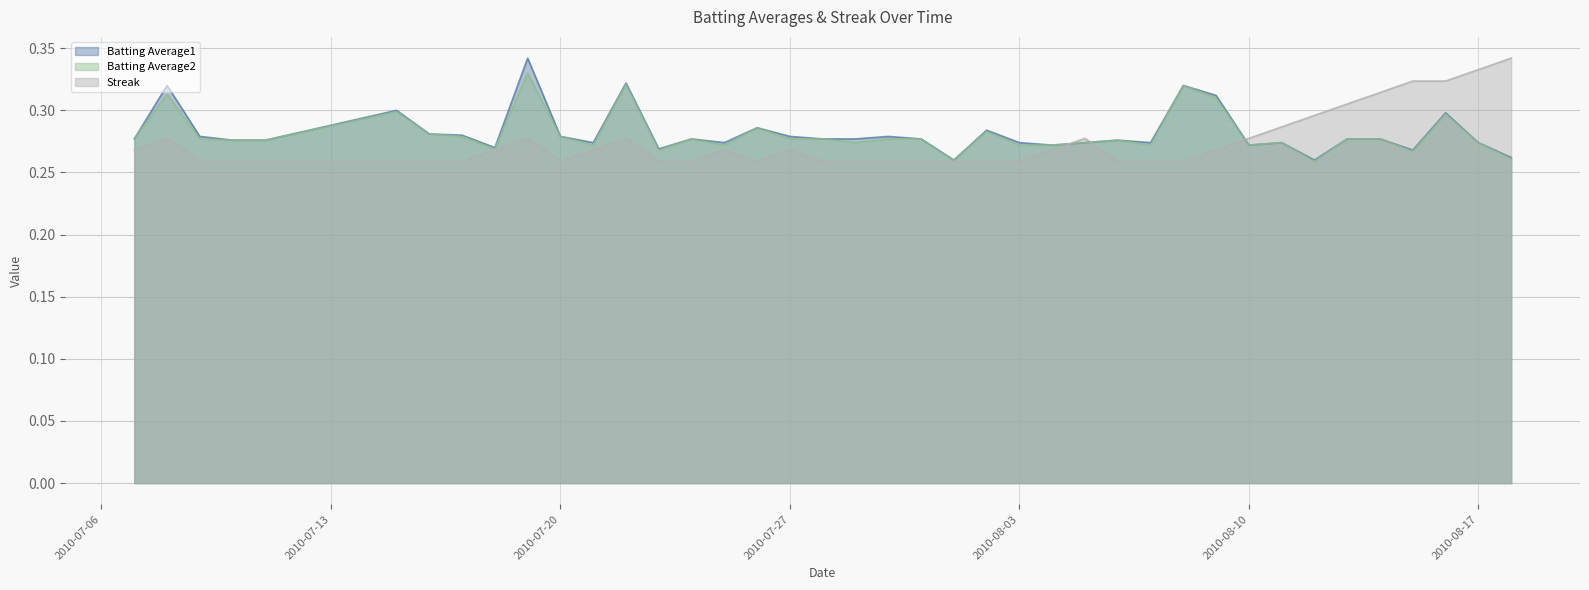

What is the difference between the maximum and second lowest values in the Streak series?

0.1